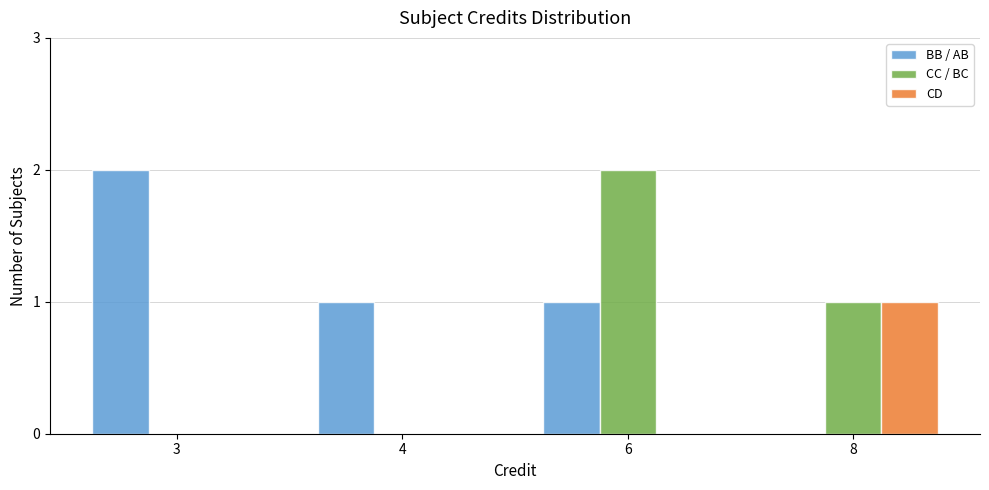

Reading left to right, what are all the values shown in this chart?

BB / AB: 2	1	1	0
CC / BC: 0	0	2	1
CD: 0	0	0	1